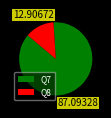

Count the number of slices in the pie.

2